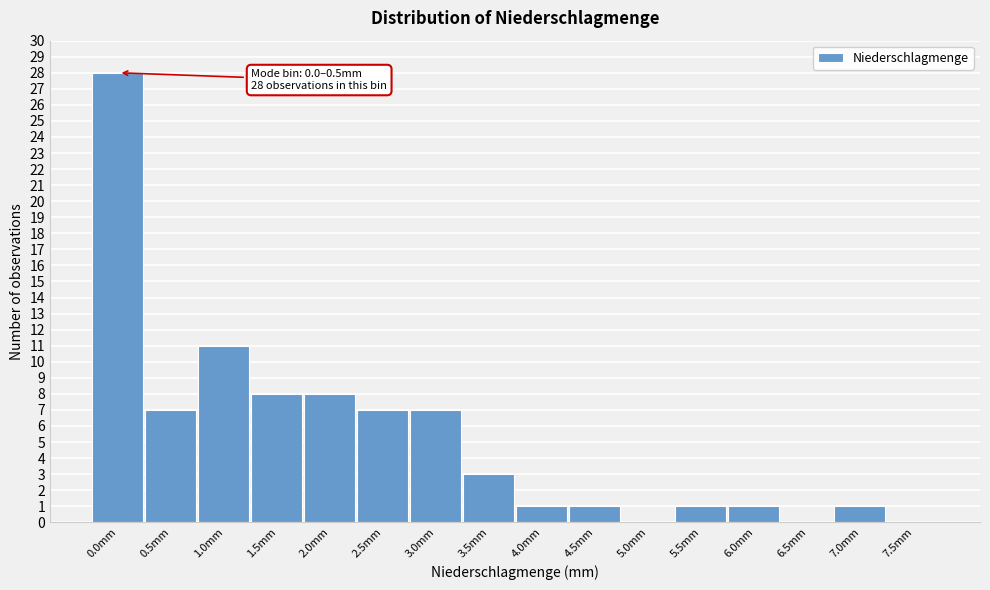

Reading left to right, transcribe all the data shown in this chart.

0.0mm=28	0.5mm=7	1.0mm=11	1.5mm=8	2.0mm=8	2.5mm=7	3.0mm=7	3.5mm=3	4.0mm=1	4.5mm=1	5.0mm=0	5.5mm=1	6.0mm=1	6.5mm=0	7.0mm=1	7.5mm=0